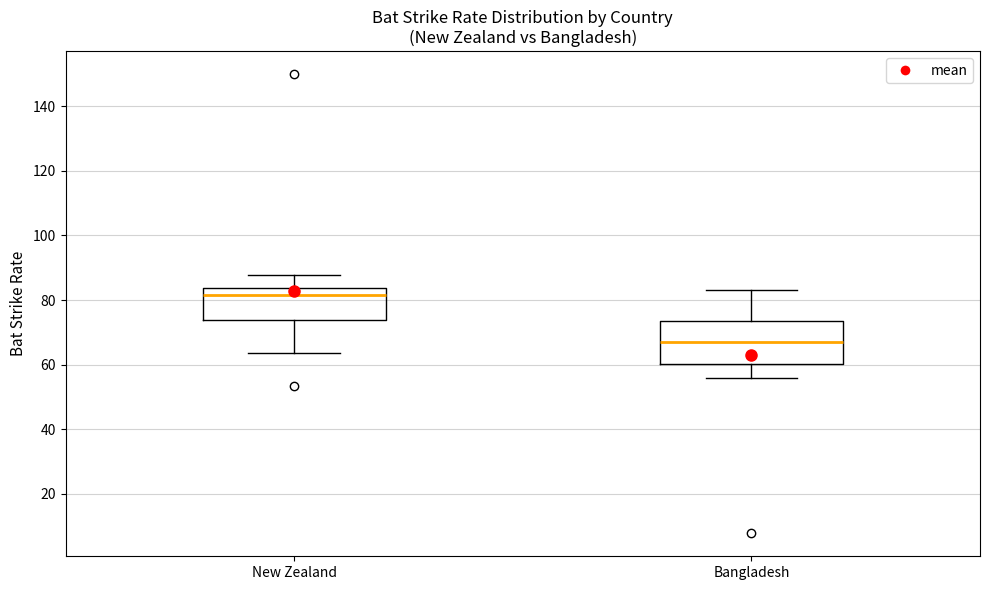

Where does the upper whisker of the box for Bangladesh end on the y-axis? The values are not printed on the chart, so give them approximately, as read against the axis.

82